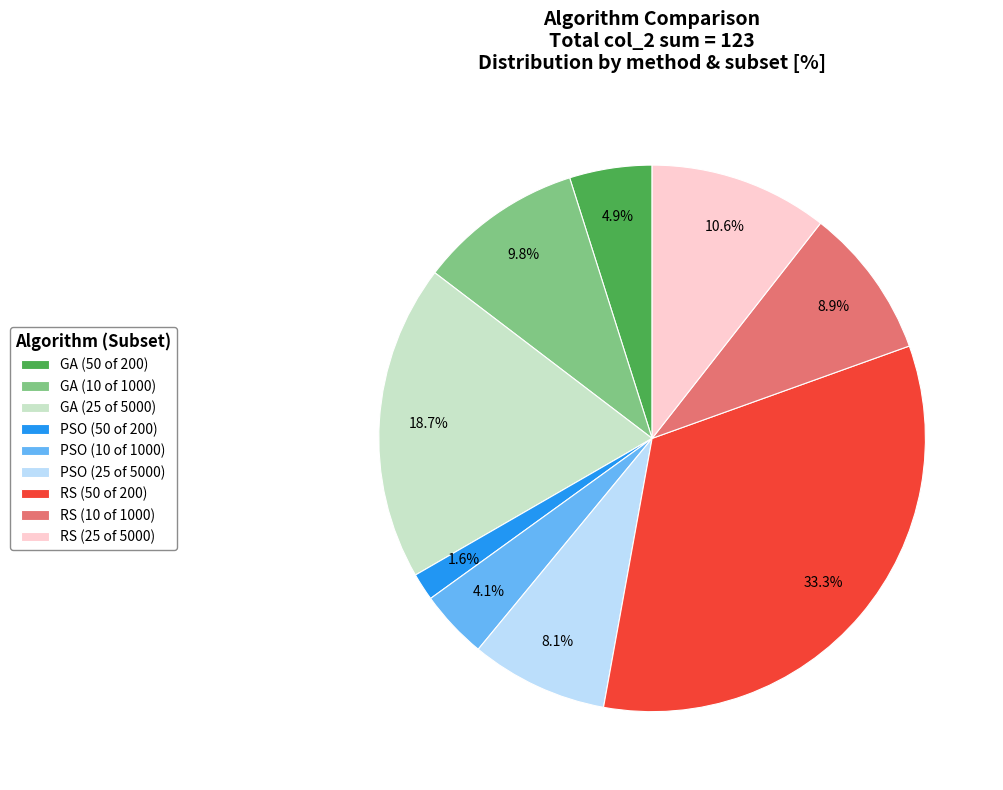

How many slices are in this pie chart?

9